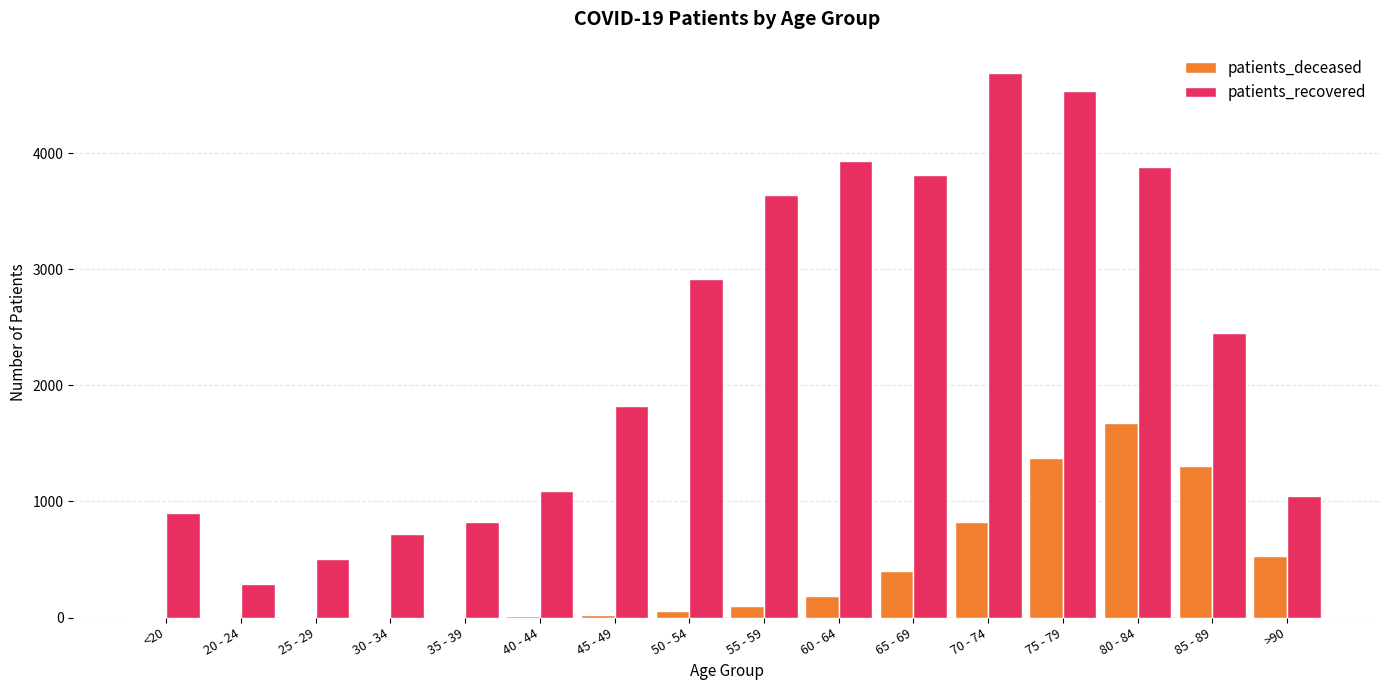

Which series changed the most between 25 - 29 and 50 - 54?

patients_recovered